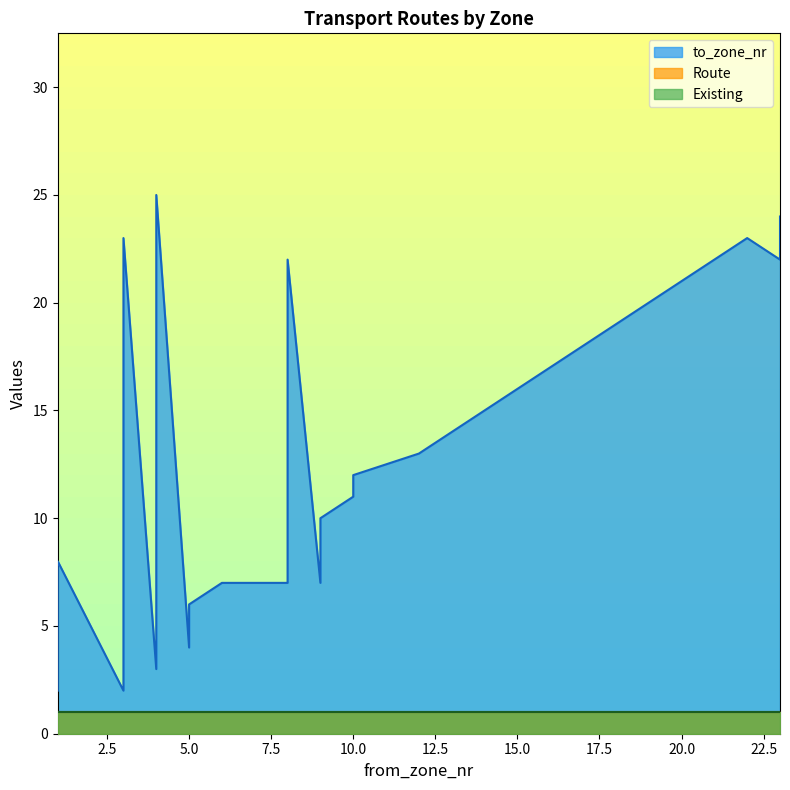

What is the total value across all series at 3?

4